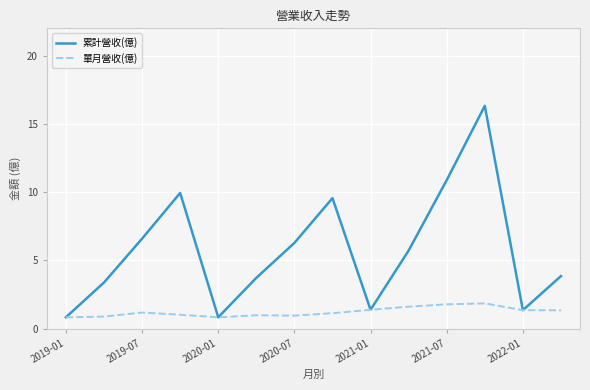

Which series has the largest total across all categories?

累計營收(億)